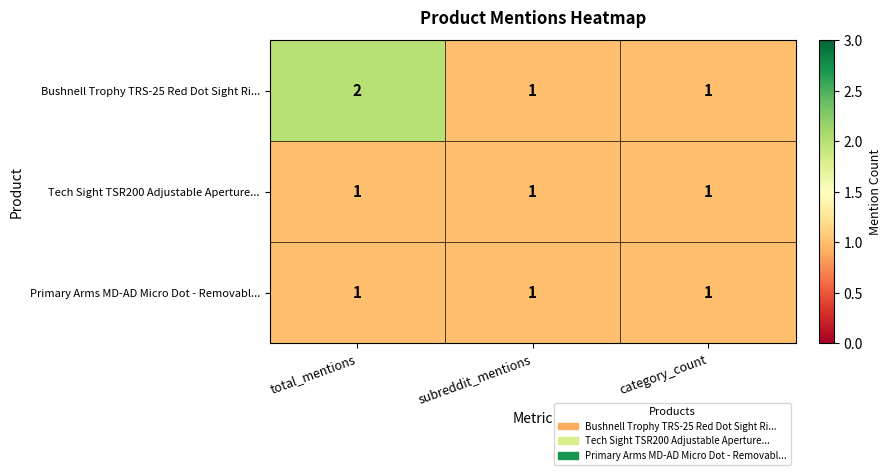

At which label does Bushnell Trophy TRS-25 Red Dot Sight Ri... reach its peak?

total_mentions